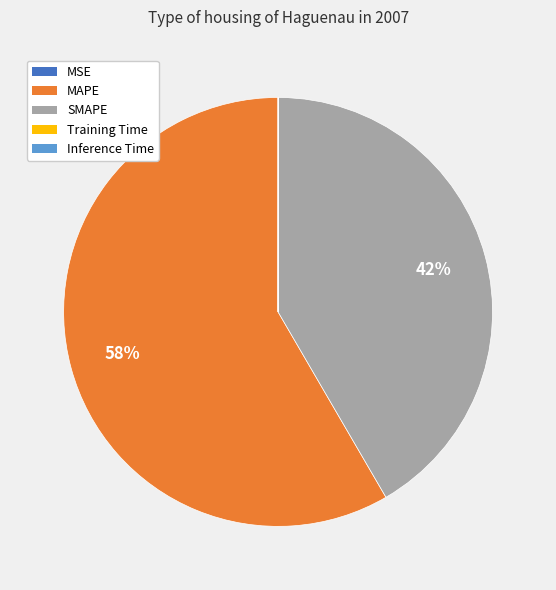

Is it true that MAPE is 58% of the pie?

True